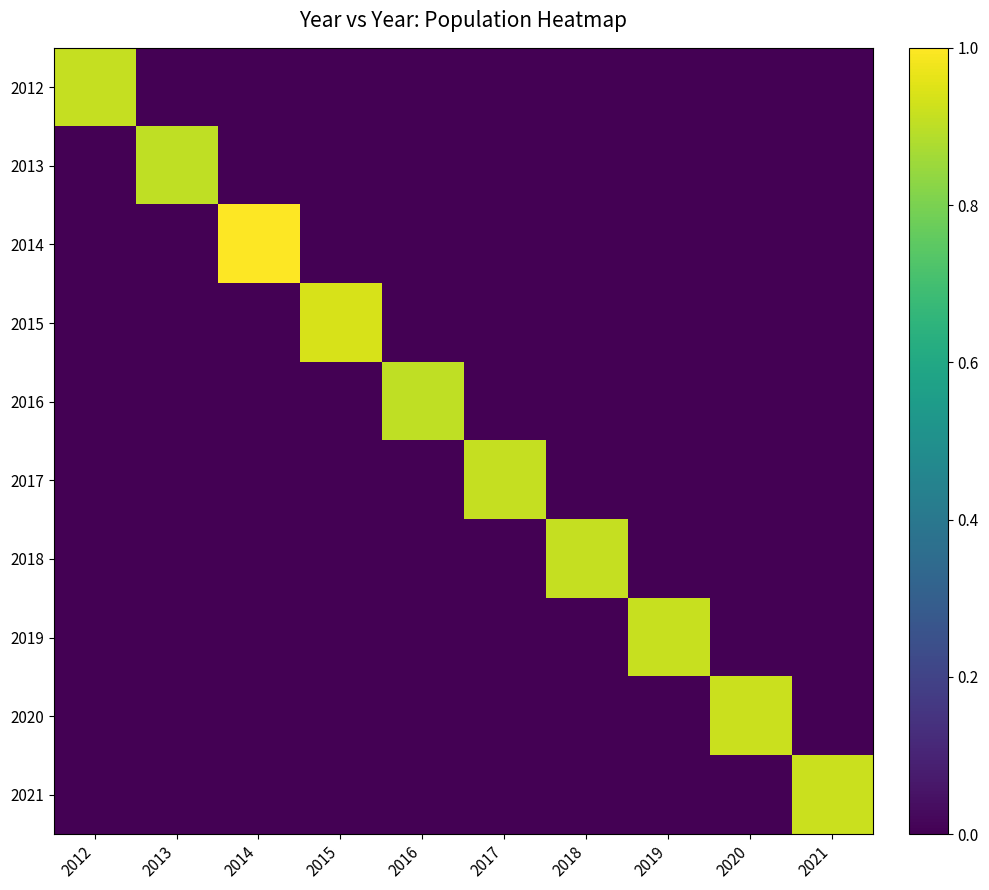

What is the difference between the highest and lowest values at 2019?

0.9